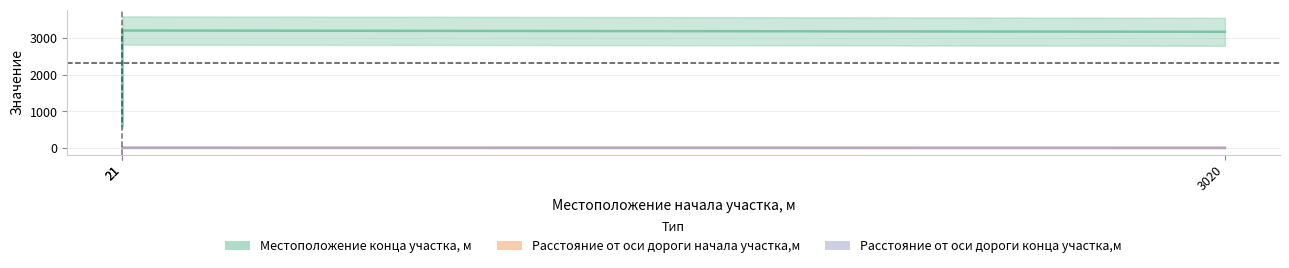

How many values in the Расстояние от оси дороги начала участка,м series exceed 7?

1